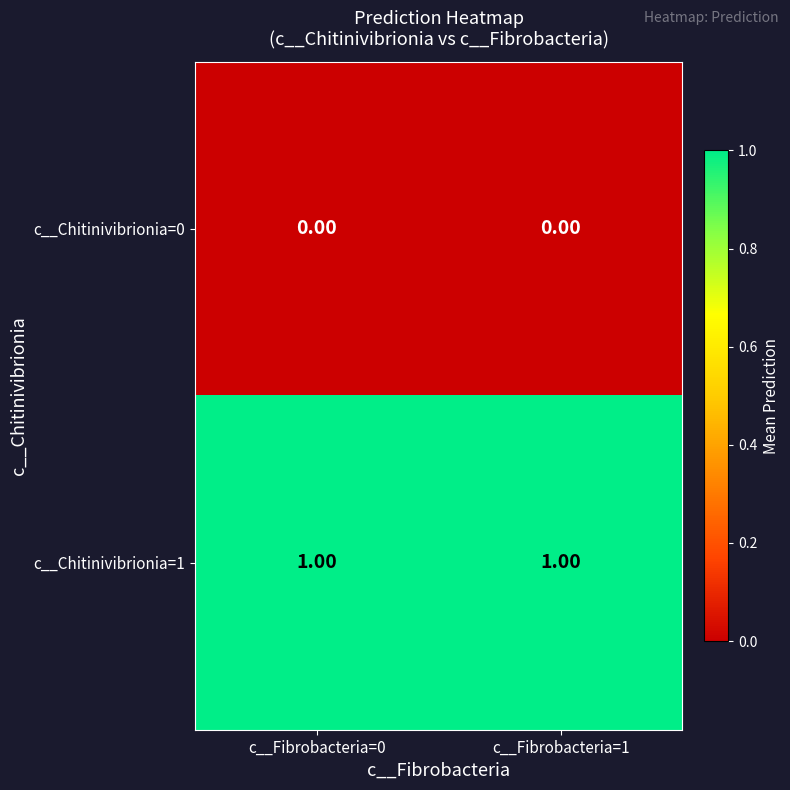

List the series in order of their peak value, highest first.

c__Chitinivibrionia=1, c__Chitinivibrionia=0